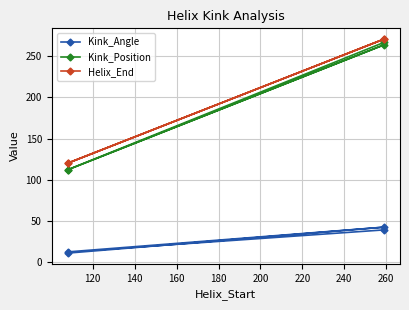

What is the highest value of the Helix_End series?

271.0